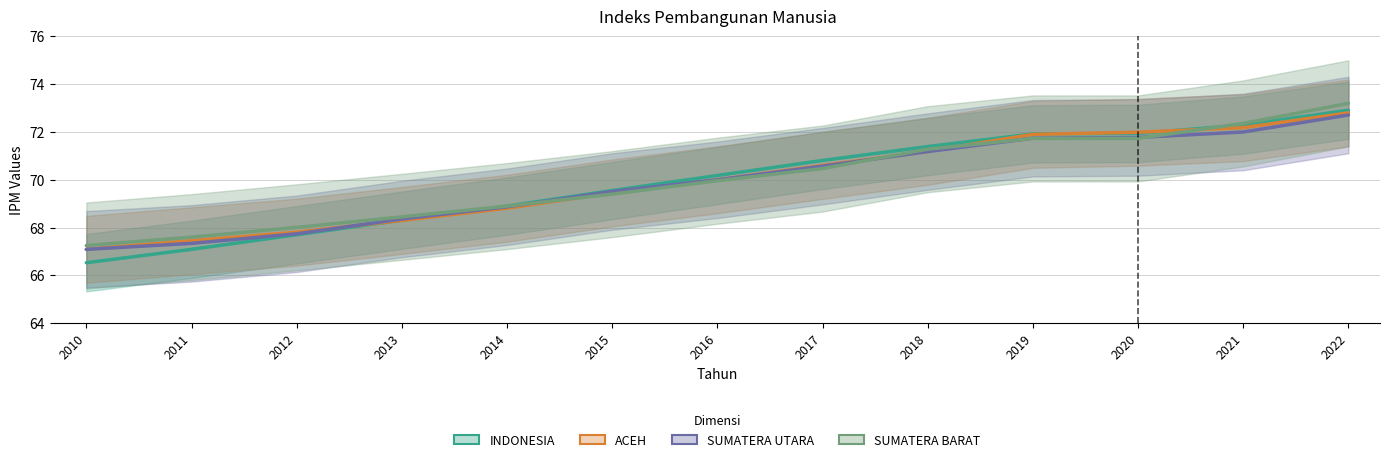

What is the difference between the maximum and minimum values in the SUMATERA BARAT series?

6.0